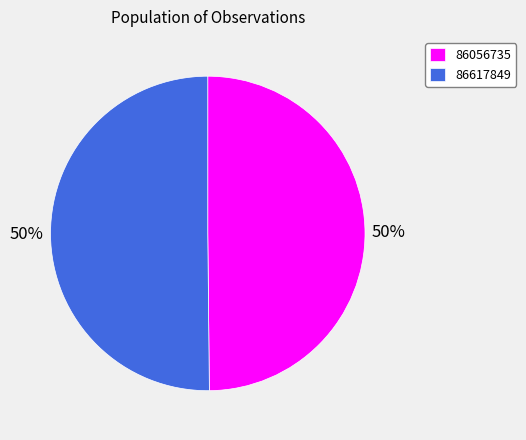

Is the sum of 86617849 and 86056735 greater than half?

Yes